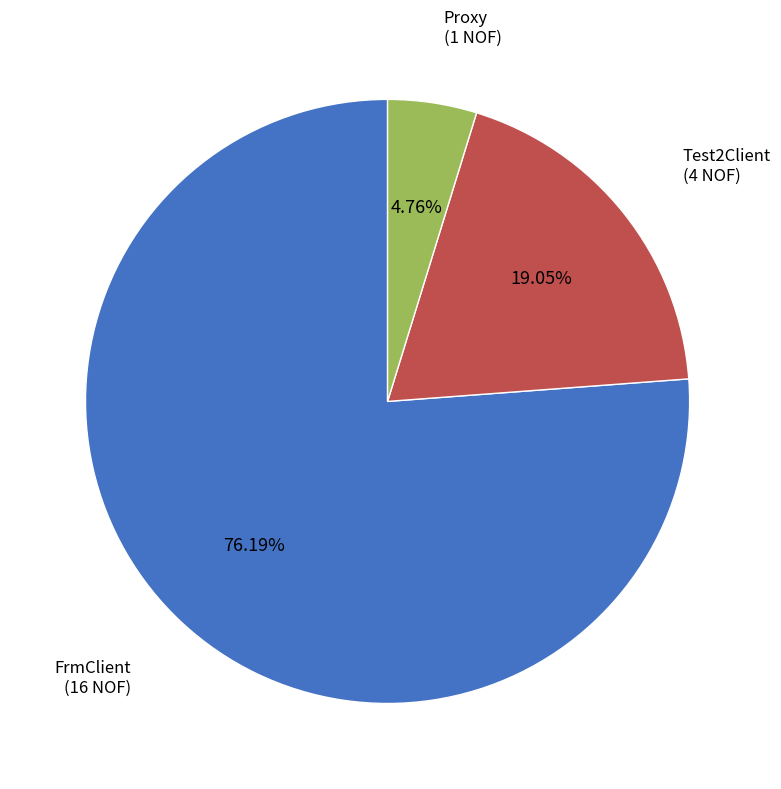

True or false: FrmClient accounts for 76% of the total.

True